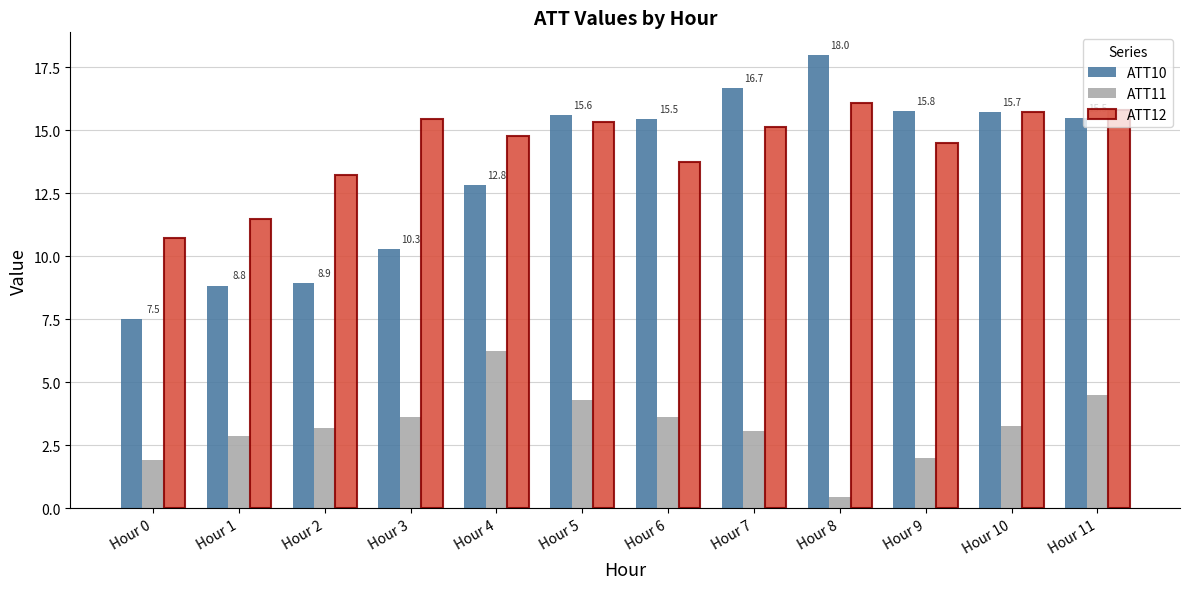

What is the spread (max minus min) of values at Hour 2?

10.0